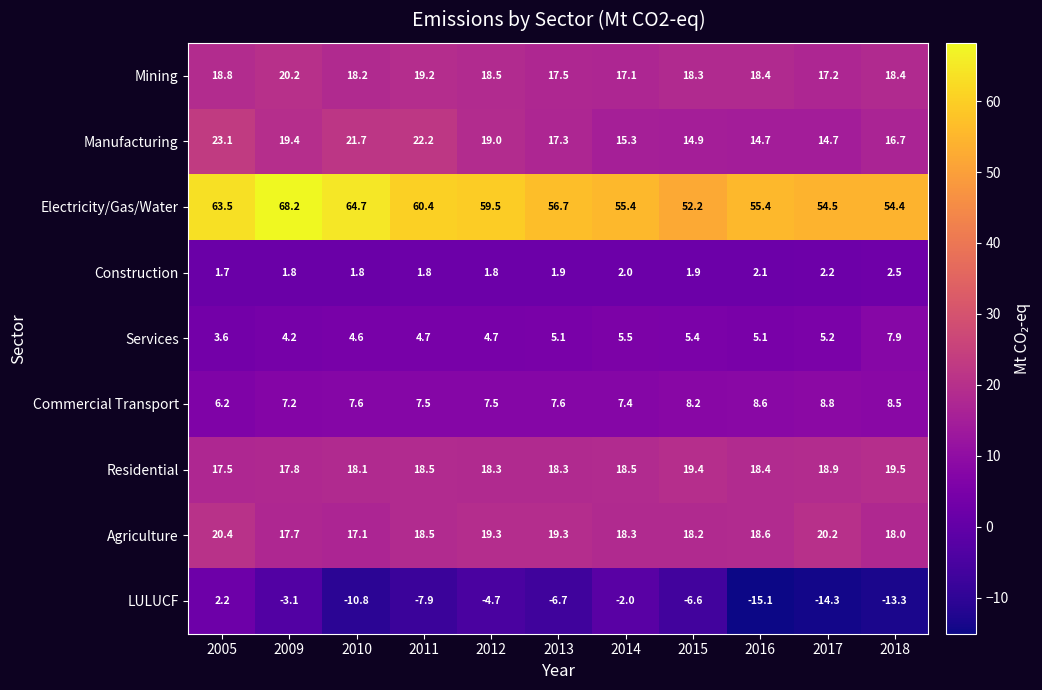

At which label does Mining first exceed 18?

2005